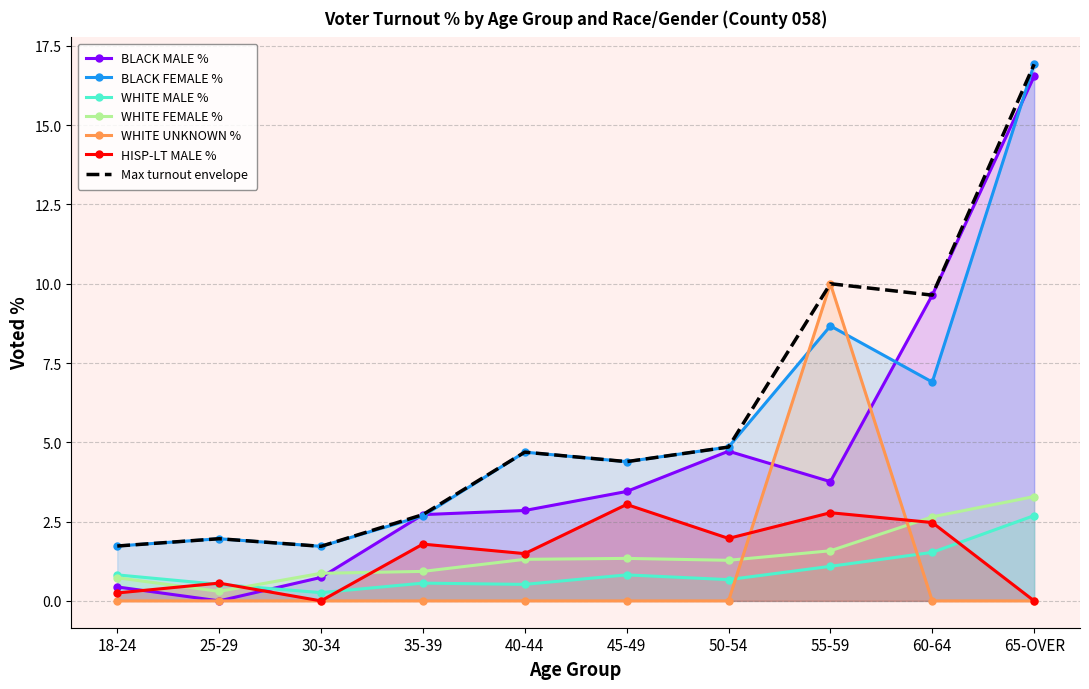

What is the total value across all series at 40-44?

15.6